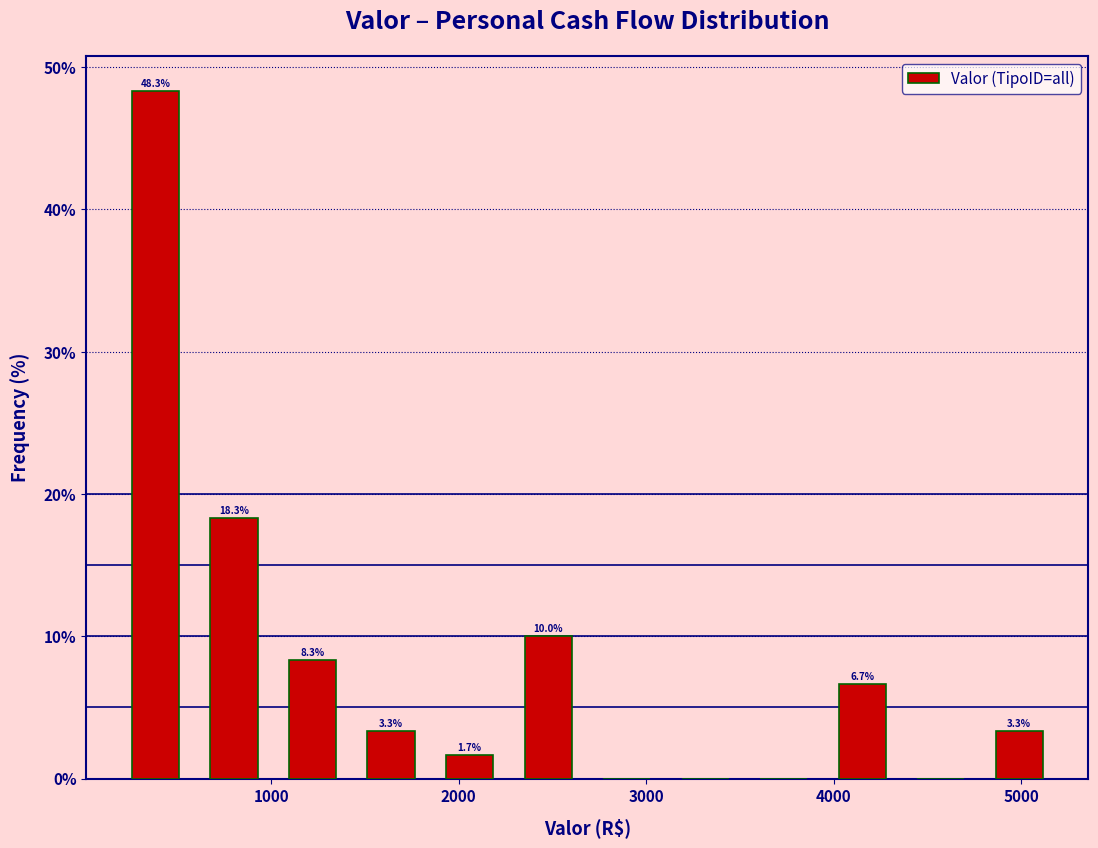

Which range on the x-axis has the tallest bar?

200 to 600